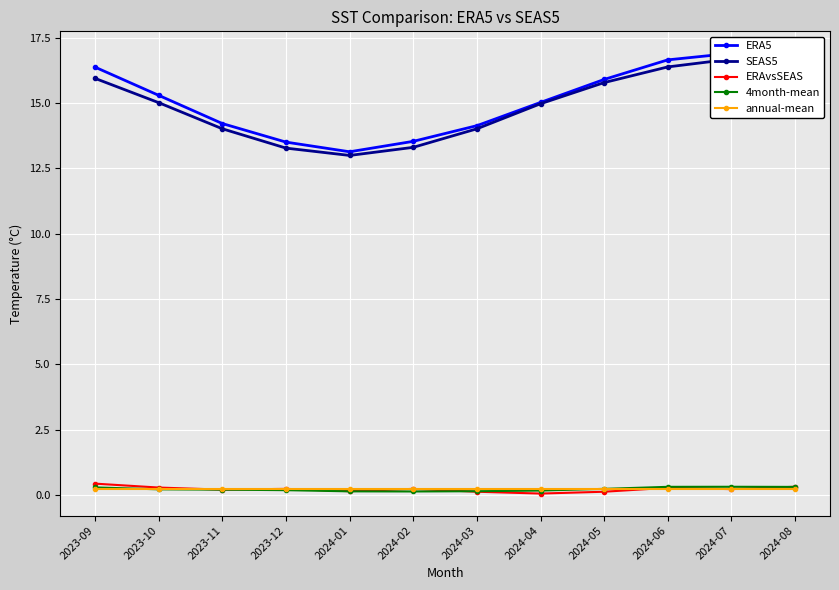

Does the chart display data point markers on the line(s)?

Yes